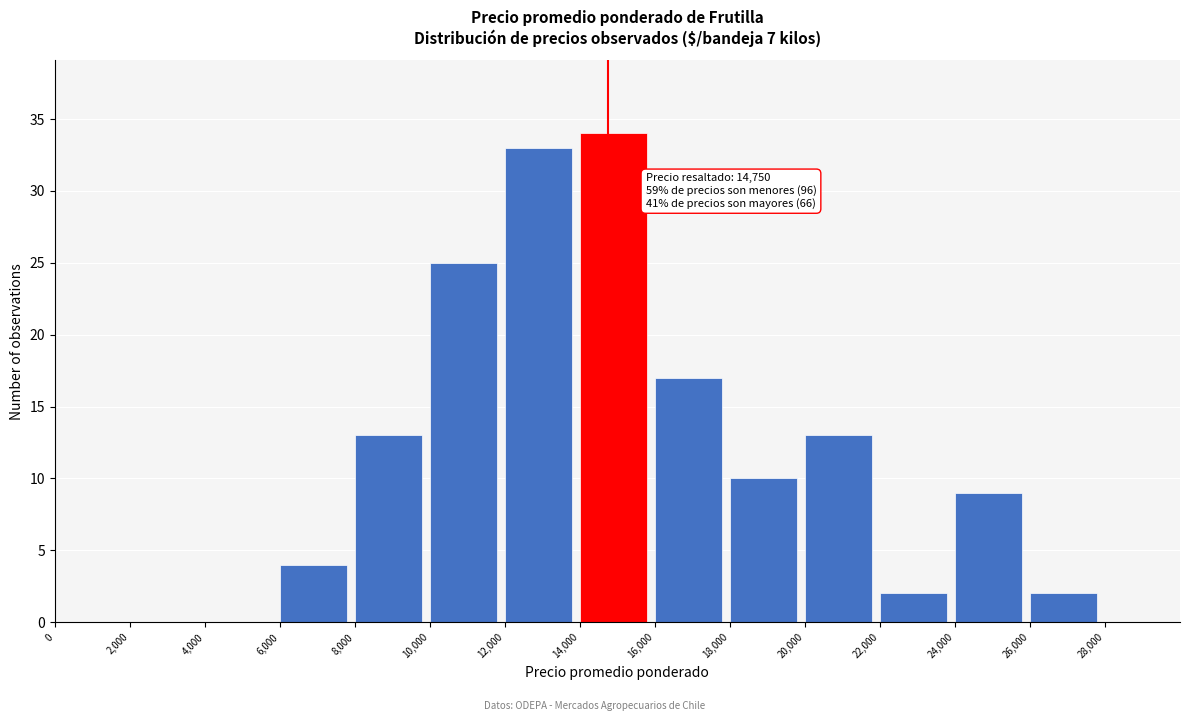

Which range on the x-axis has the tallest bar?

14000 to 16000